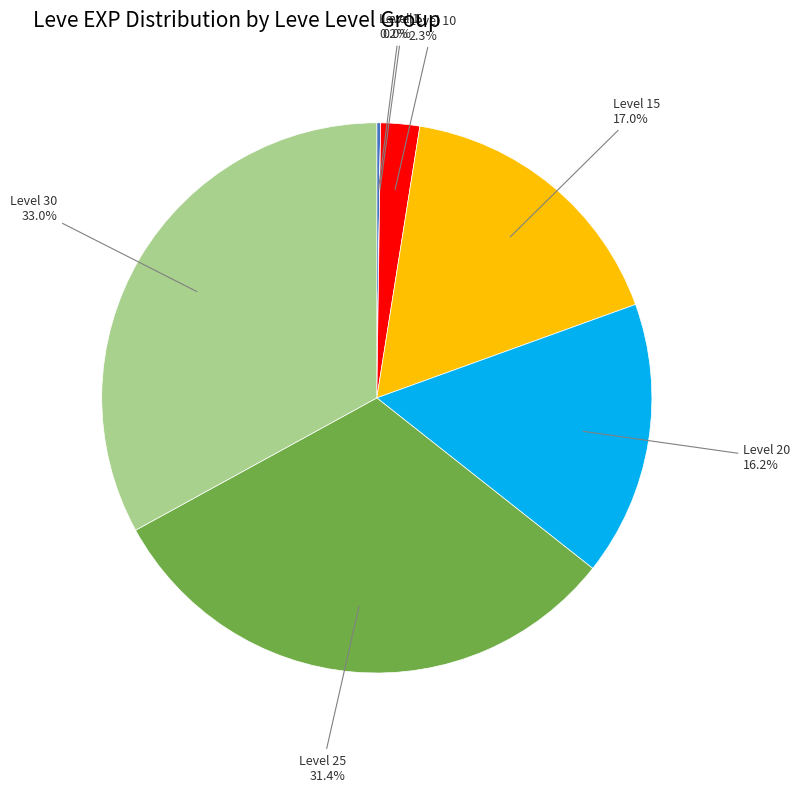

What percentage is NOT represented by Level 25?

68.6%